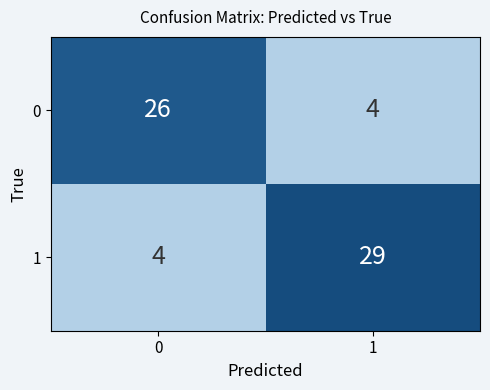

At 0, list the series in order from smallest to largest.

1, 0